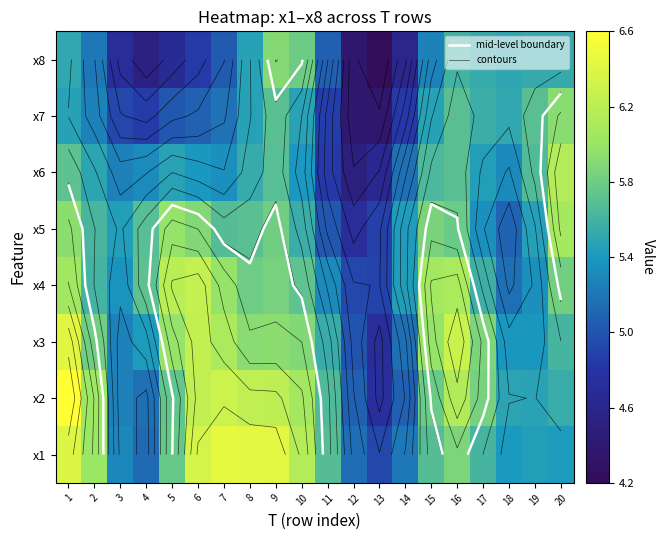

At which category does the chart reach its peak across all series?

1